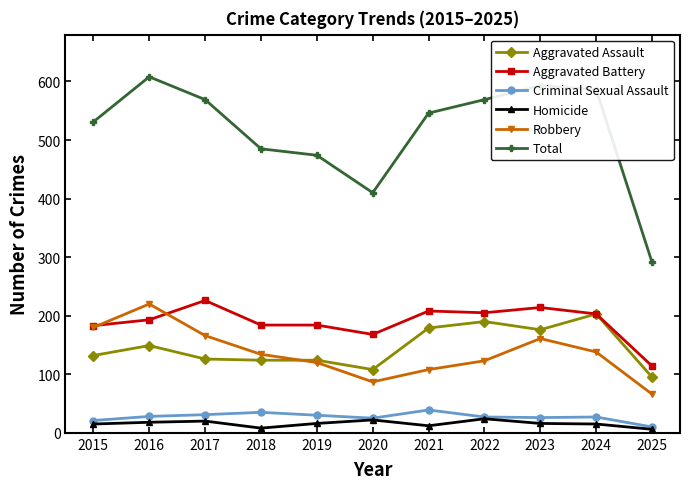

True or false: Robbery and Homicide intersect in this chart.

False